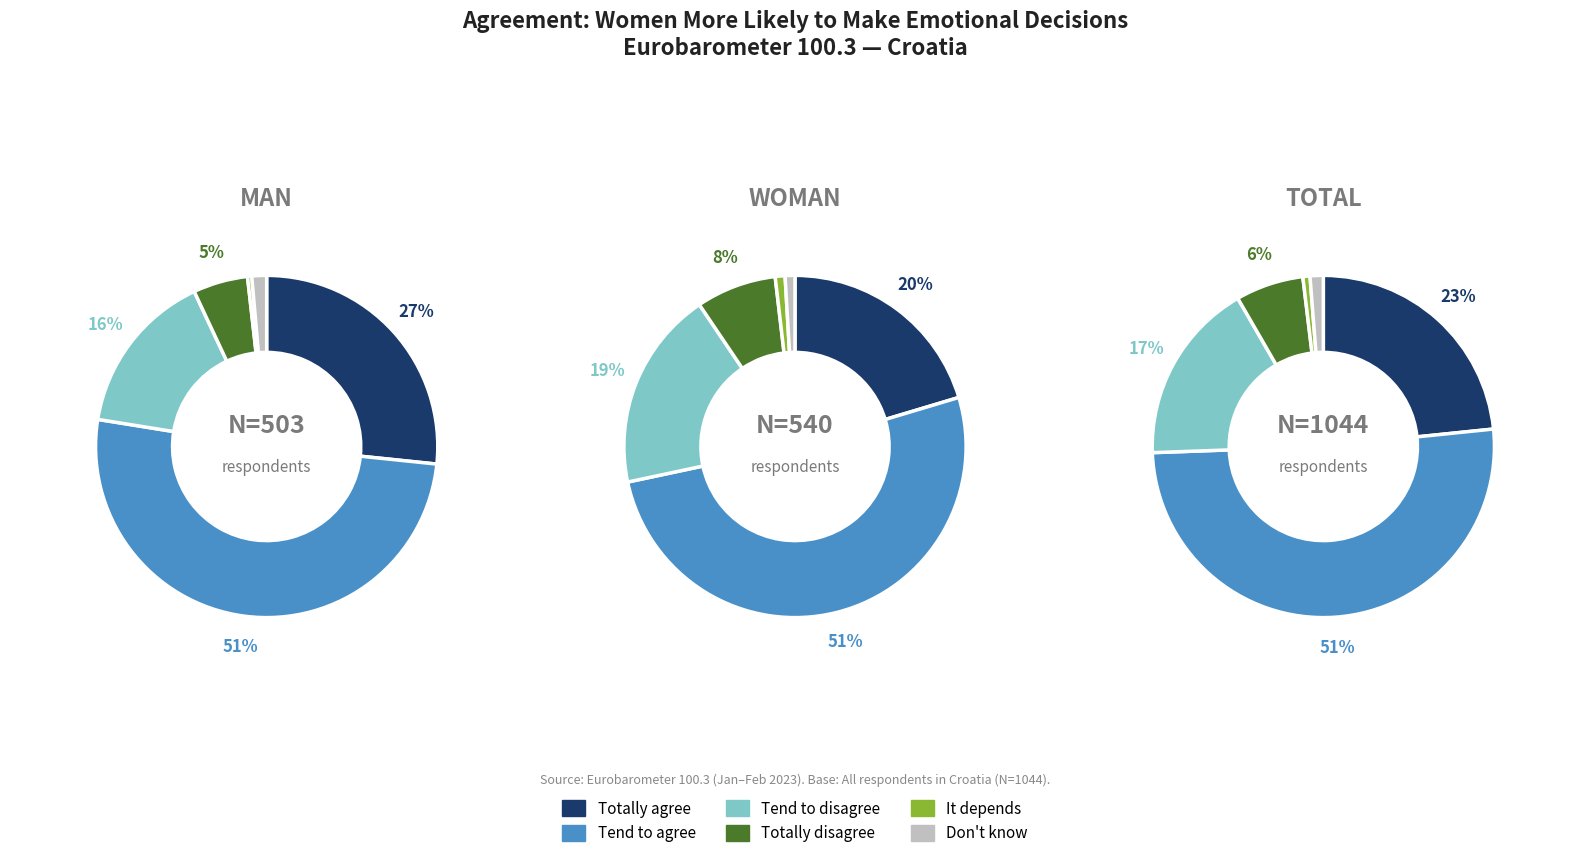

Which series has the largest range (max minus min)?

Total